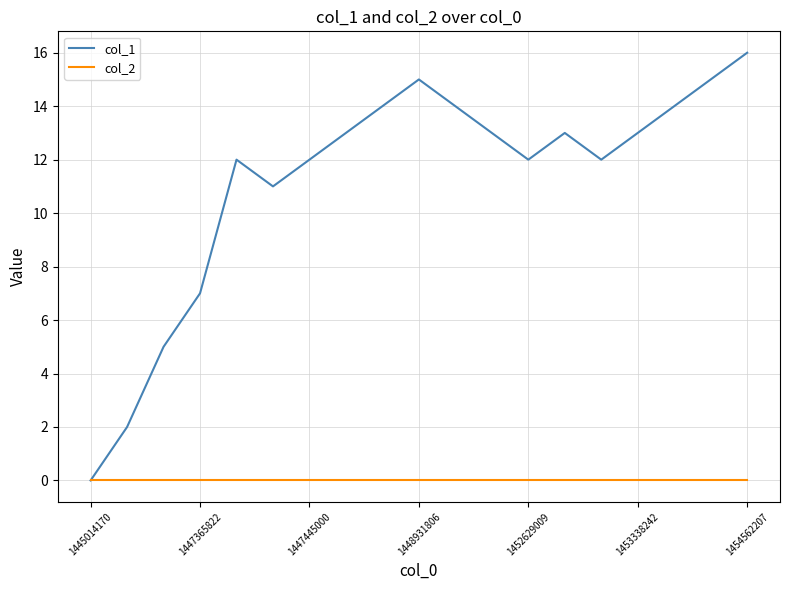

What is the greatest value displayed?

16